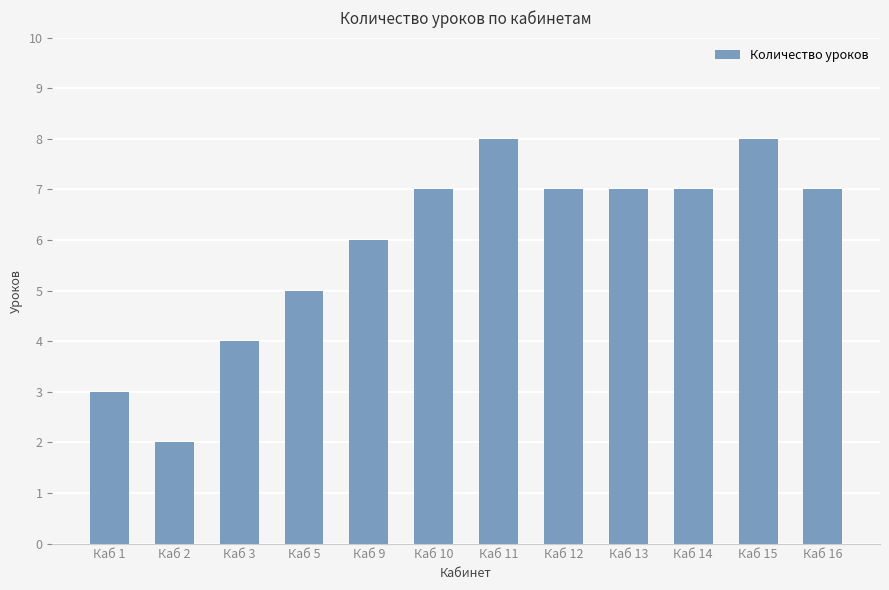

Is it true that the value at Каб 9 is 11?

False